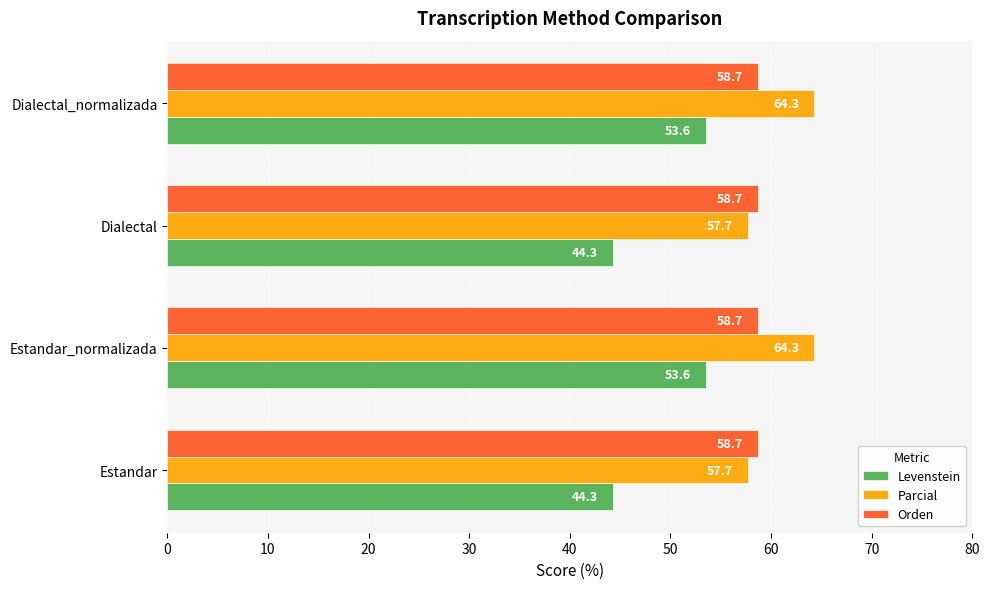

What are all the series names shown in the legend?

Levenstein, Parcial, Orden